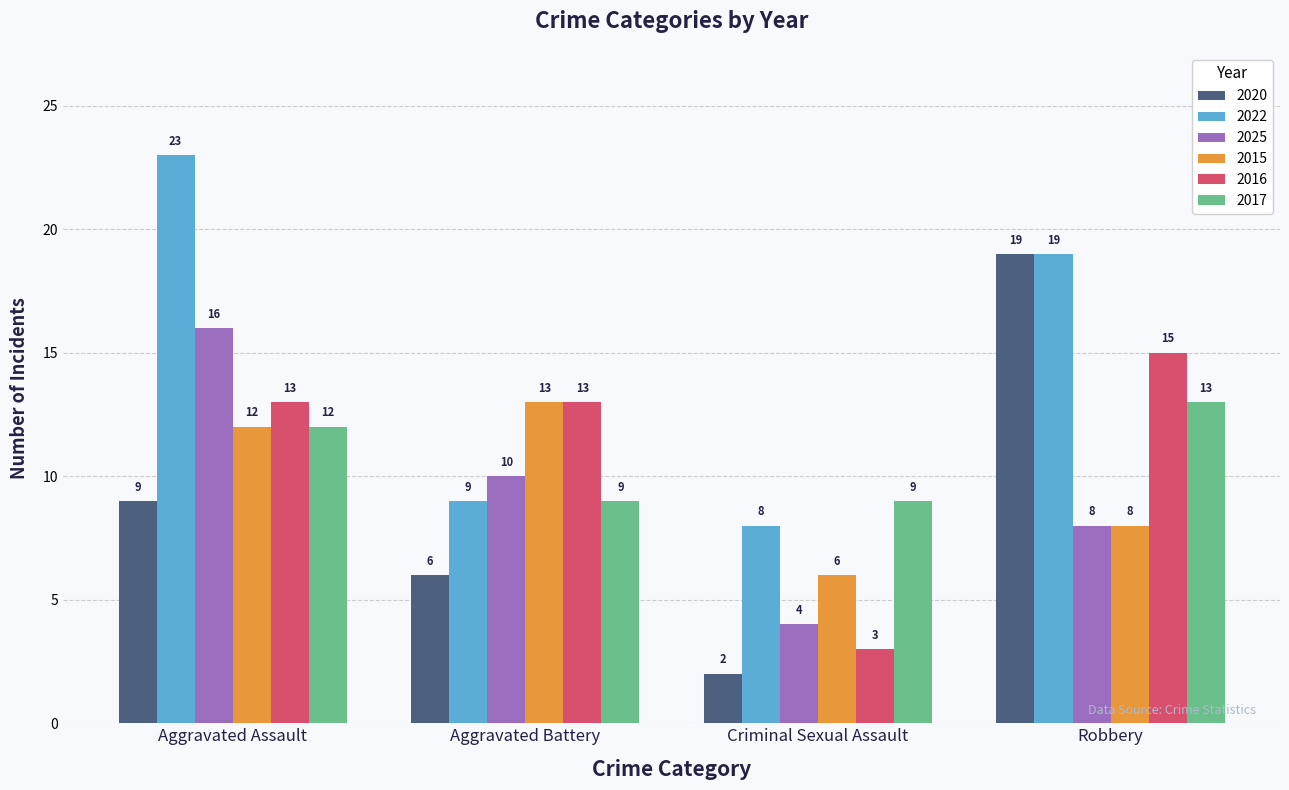

Reading right to left, transcribe all the data shown in this chart.

2020: Robbery=19	Criminal Sexual Assault=2	Aggravated Battery=6	Aggravated Assault=9
2022: Robbery=19	Criminal Sexual Assault=8	Aggravated Battery=9	Aggravated Assault=23
2025: Robbery=8	Criminal Sexual Assault=4	Aggravated Battery=10	Aggravated Assault=16
2015: Robbery=8	Criminal Sexual Assault=6	Aggravated Battery=13	Aggravated Assault=12
2016: Robbery=15	Criminal Sexual Assault=3	Aggravated Battery=13	Aggravated Assault=13
2017: Robbery=13	Criminal Sexual Assault=9	Aggravated Battery=9	Aggravated Assault=12